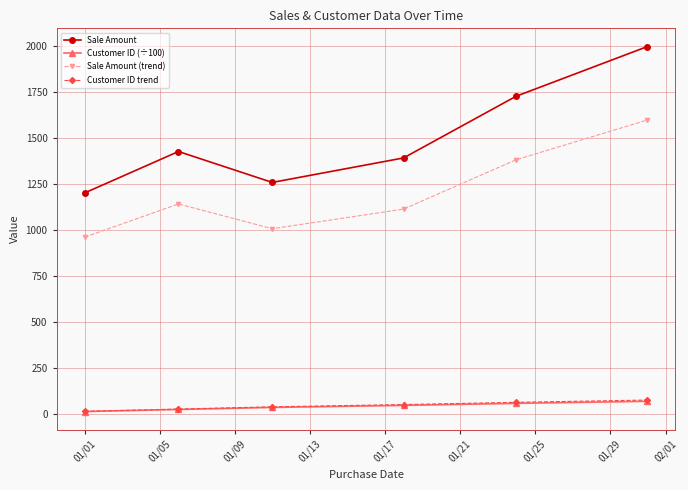

True or false: Sale Amount and Customer ID trend cross at least once.

False